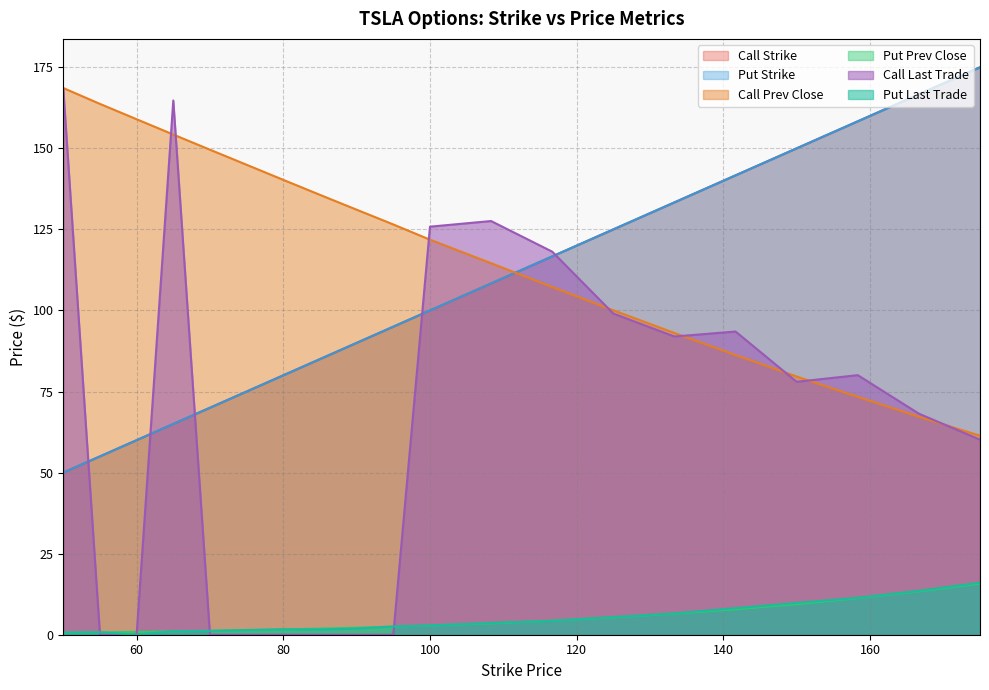

What is the total value across all series at 65?

451.1